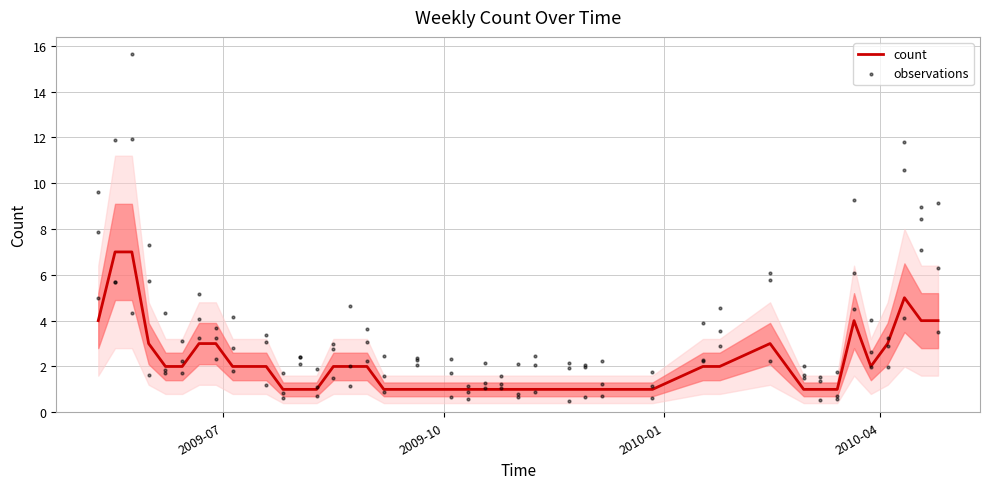

What is the change in value from 2009-05-24 to 2009-08-30?

-5